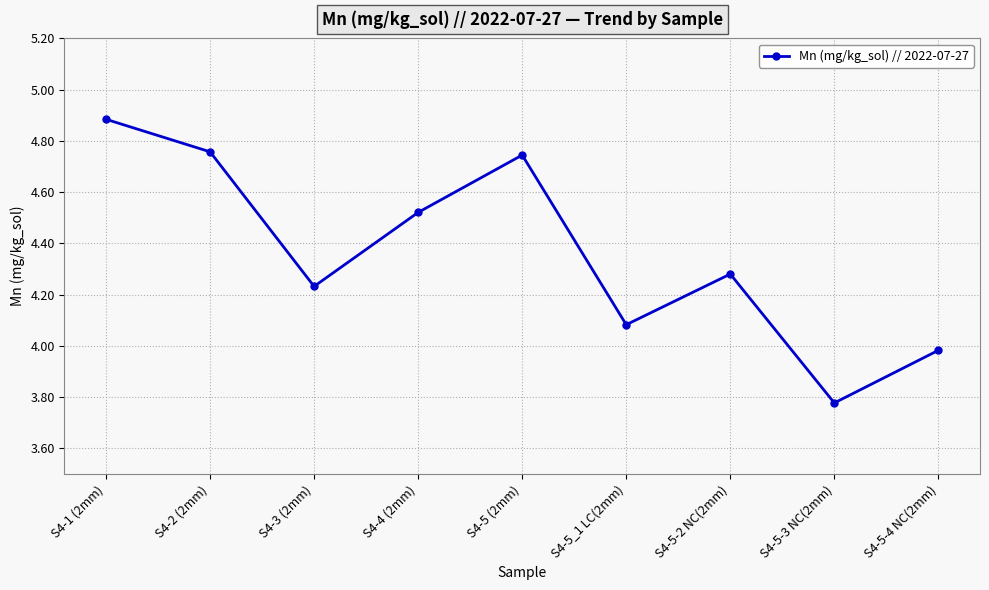

The value at S4-5 (2mm) is 1.2. True or false?

False